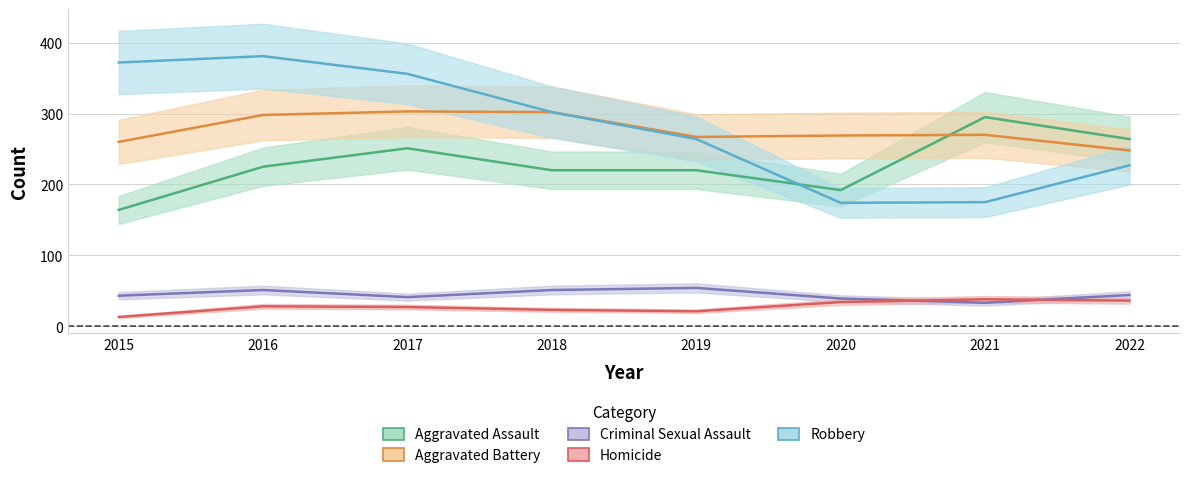

Is it true that Criminal Sexual Assault equals 75 at 2018?

False